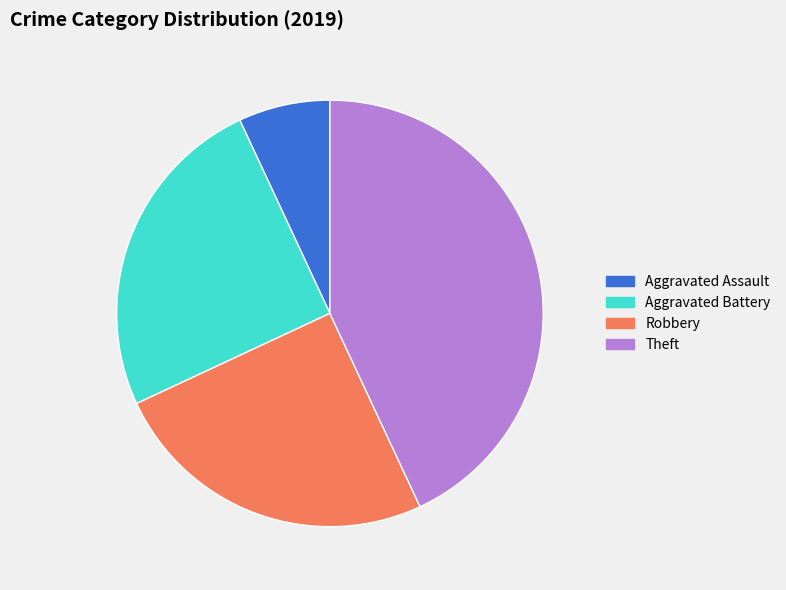

True or false: Robbery accounts for 25% of the total.

True